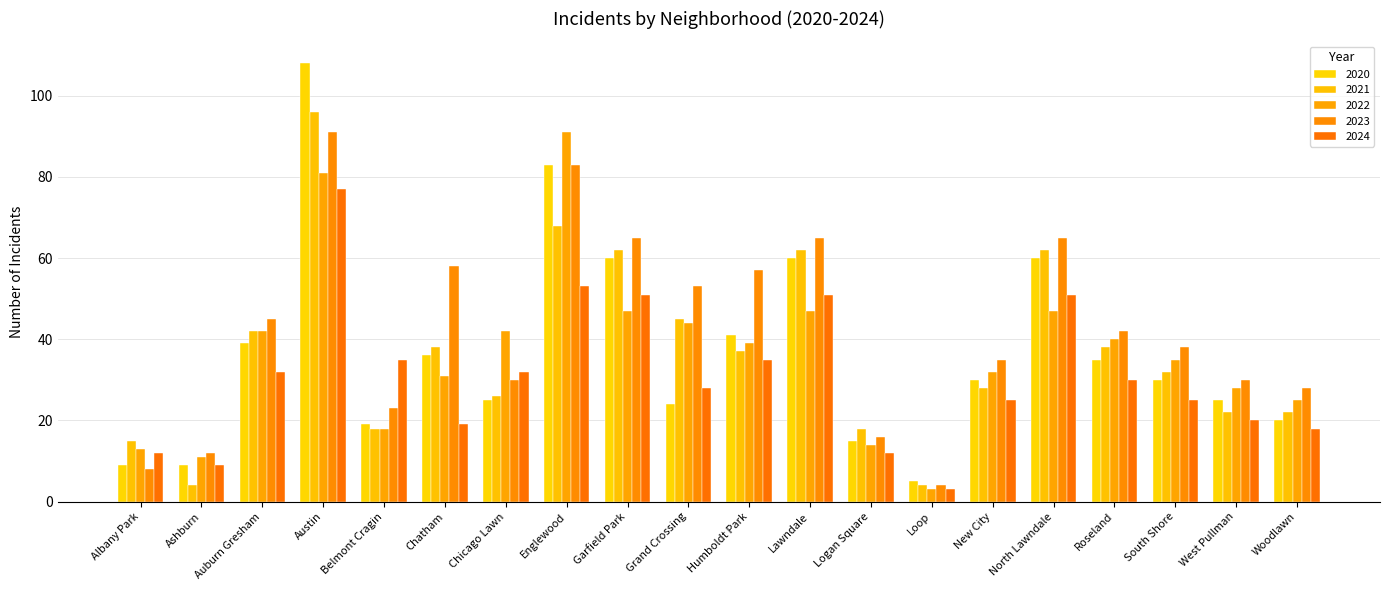

What is the lowest value of the 2023 series?

4